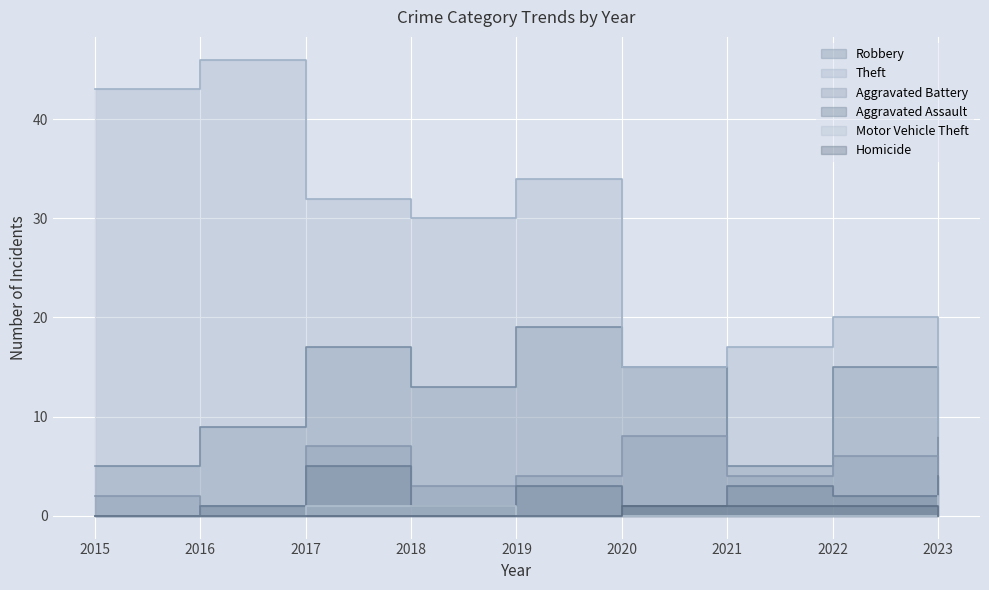

What is the difference between the maximum and minimum values in the Motor Vehicle Theft series?

2